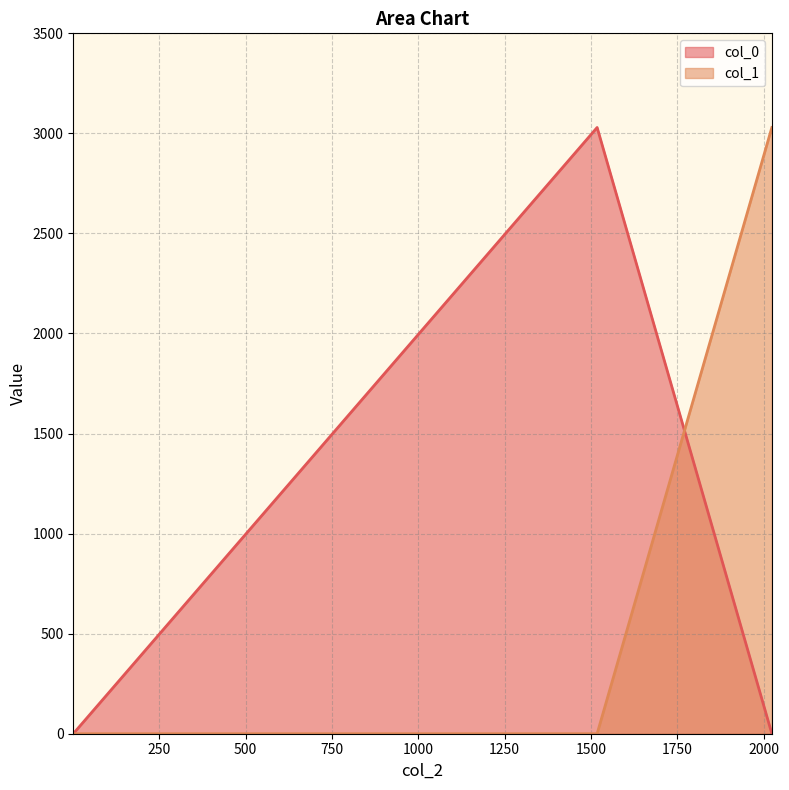

How many categories are shown in the chart?

3